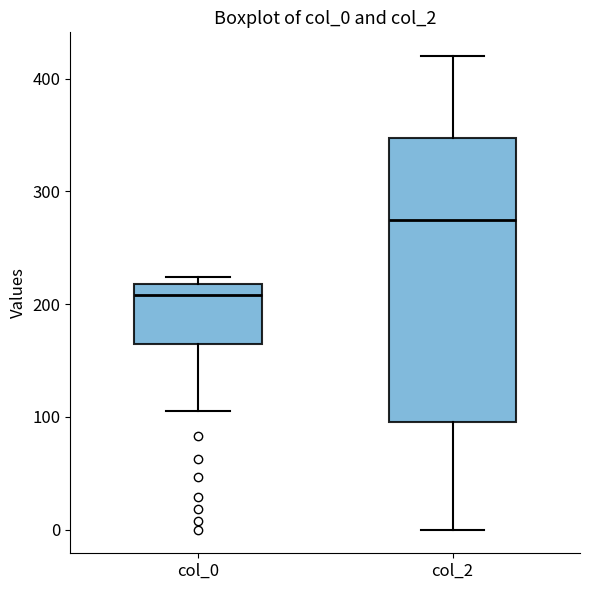

Comparing the boxes themselves (not the whiskers), which one is the tallest?

col_2